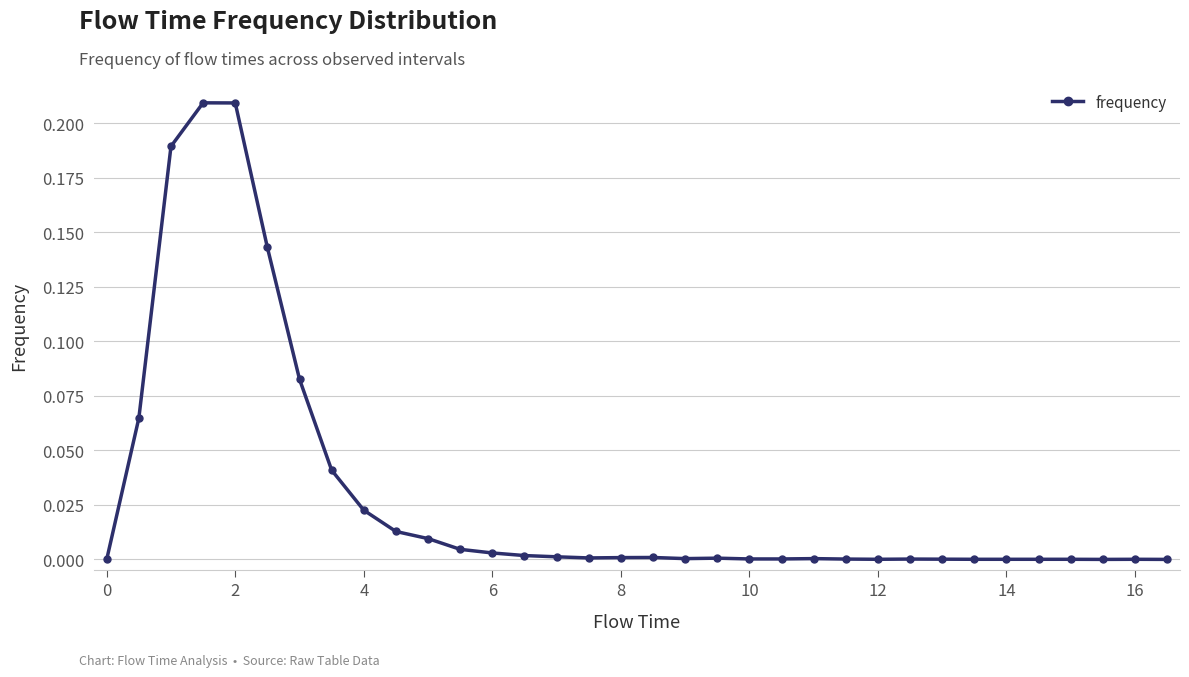

What is the sum of all values?

1.0